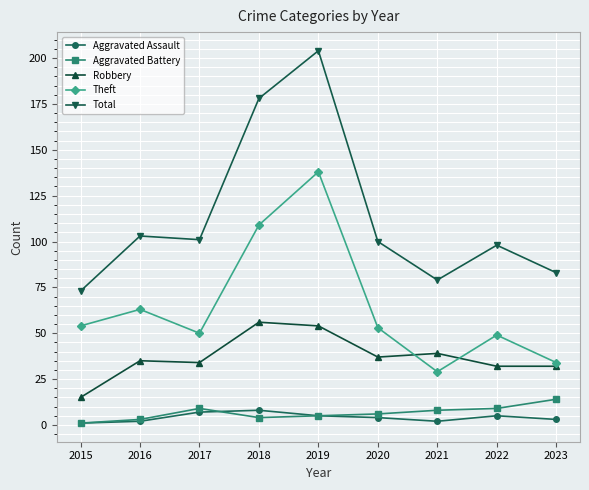

What is the highest value of the Total series?

204